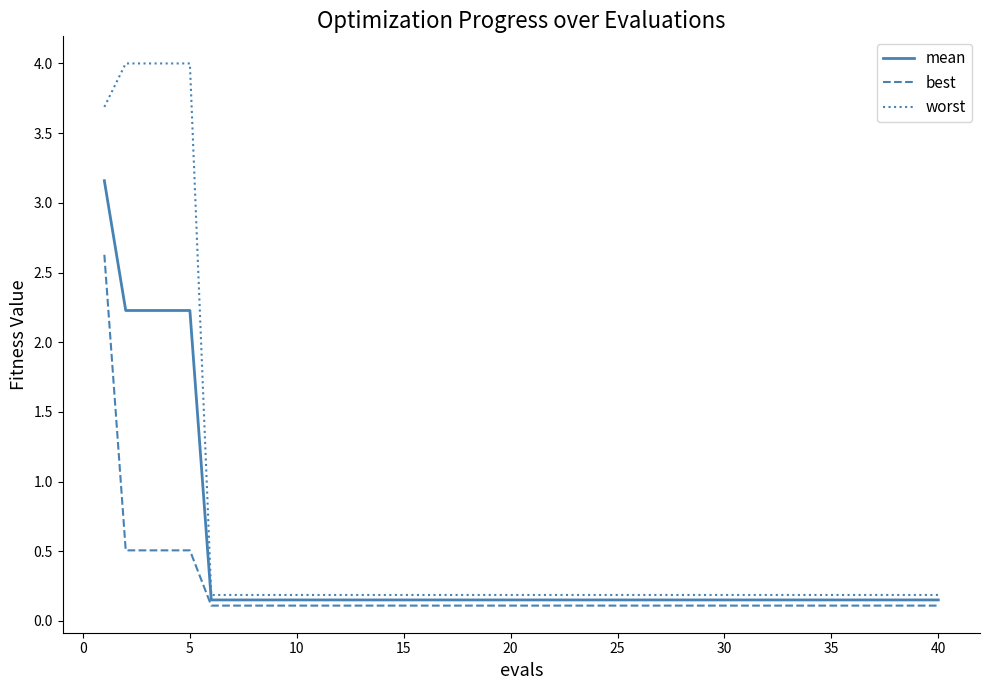

Rank the series by their average value, from highest to lowest.

worst, mean, best